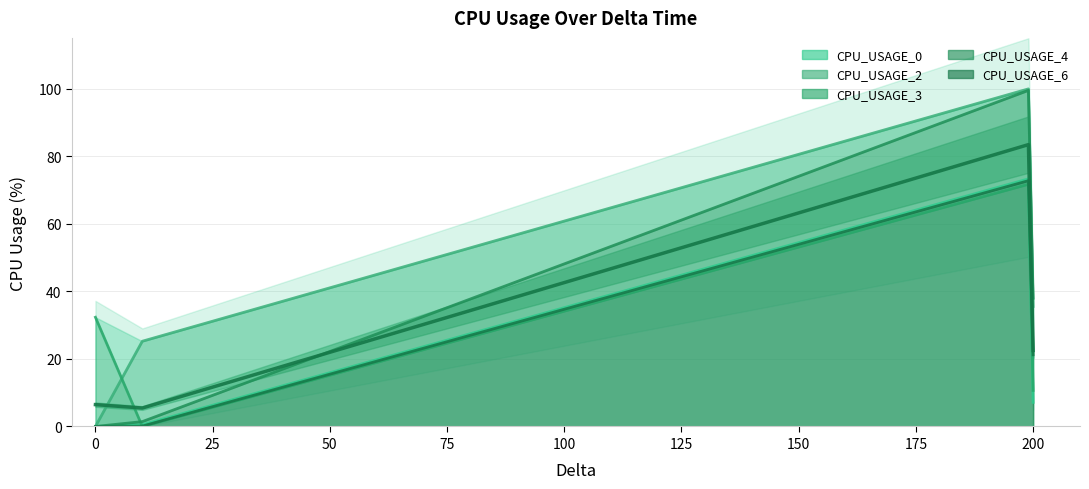

Where is the data nearest to the value 44?

200